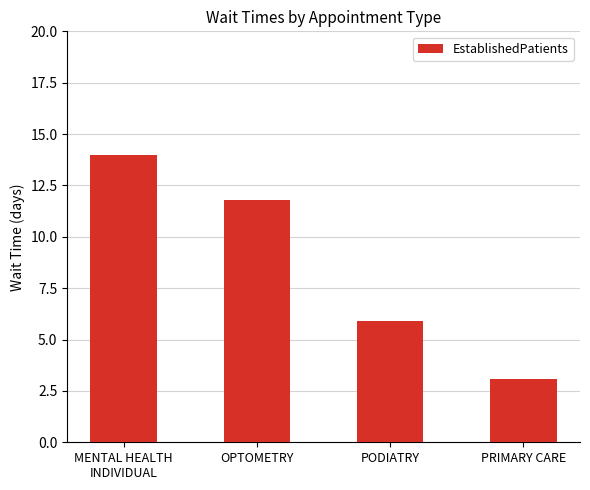

What is the greatest value displayed?

14.0